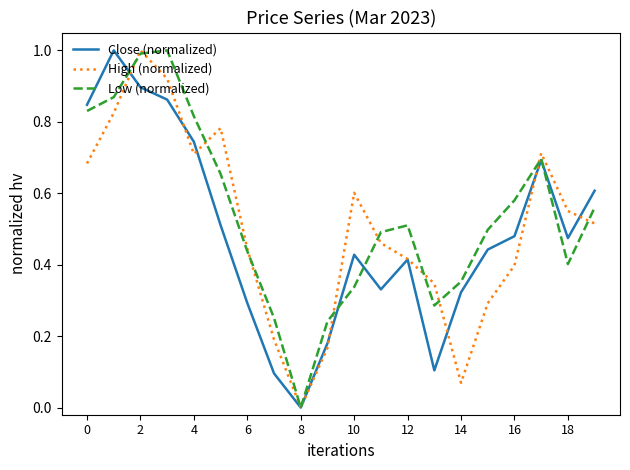

What is the highest value of the Low (normalized) series?

1.0